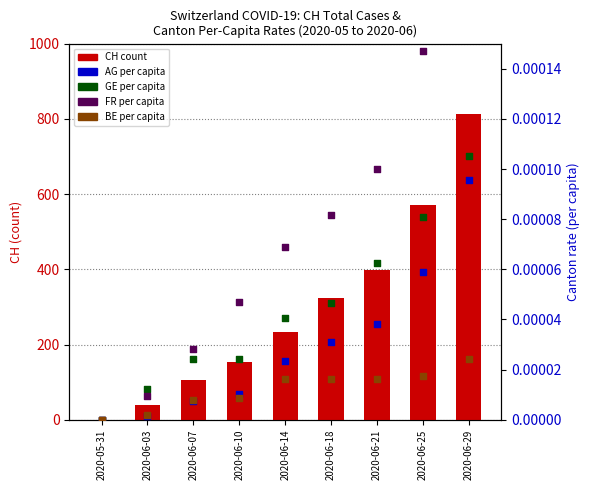

Which series contains the lowest Y value?

CH count